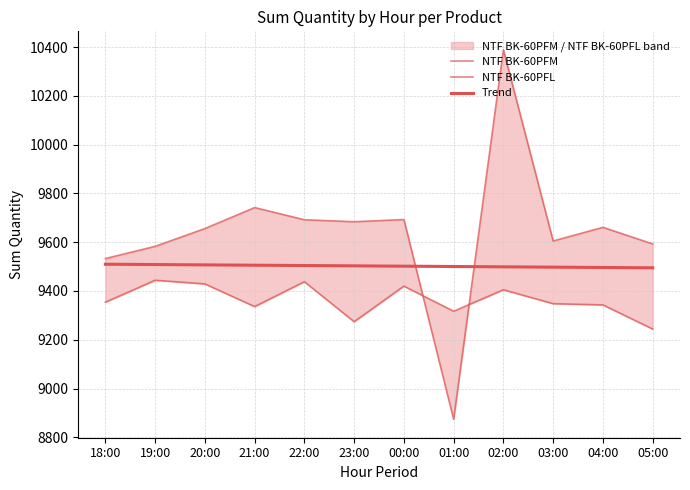

Which series has the widest spread of values?

NTF BK-60PFM